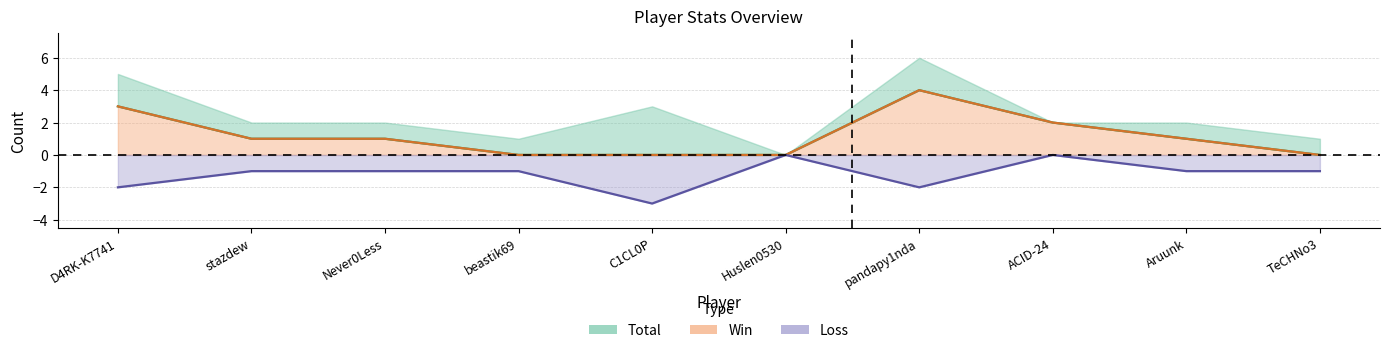

What is the value of the Loss point at the 5th from the left?

-3